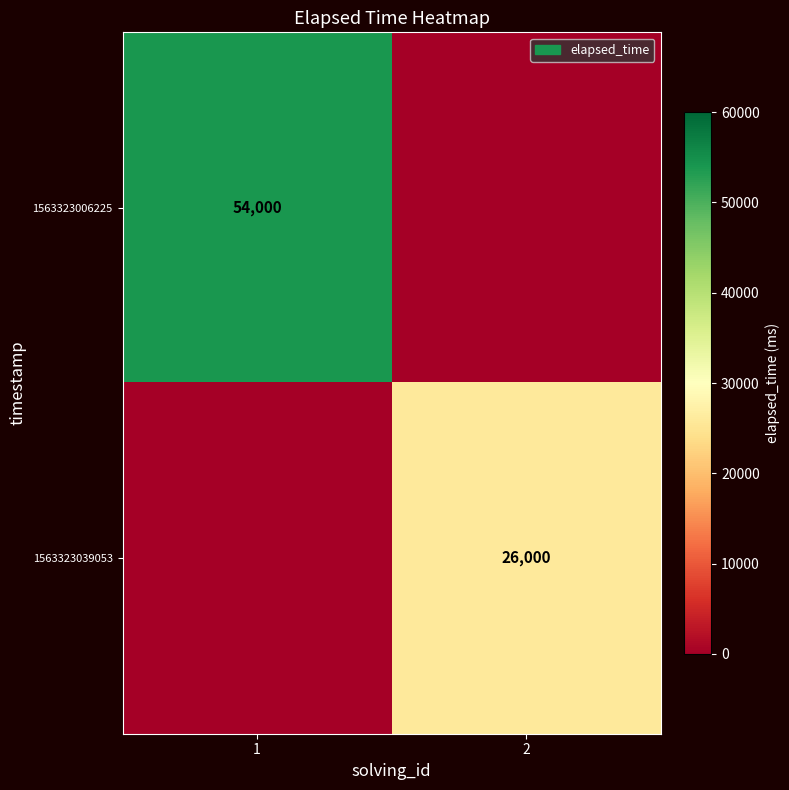

True or false: 1563323006225 has a value of 54000 at 1.

True